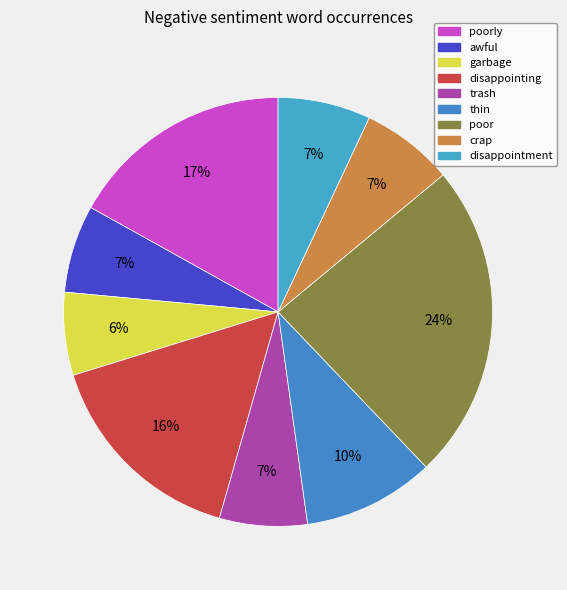

Combined, do disappointing and trash account for over 50%?

No